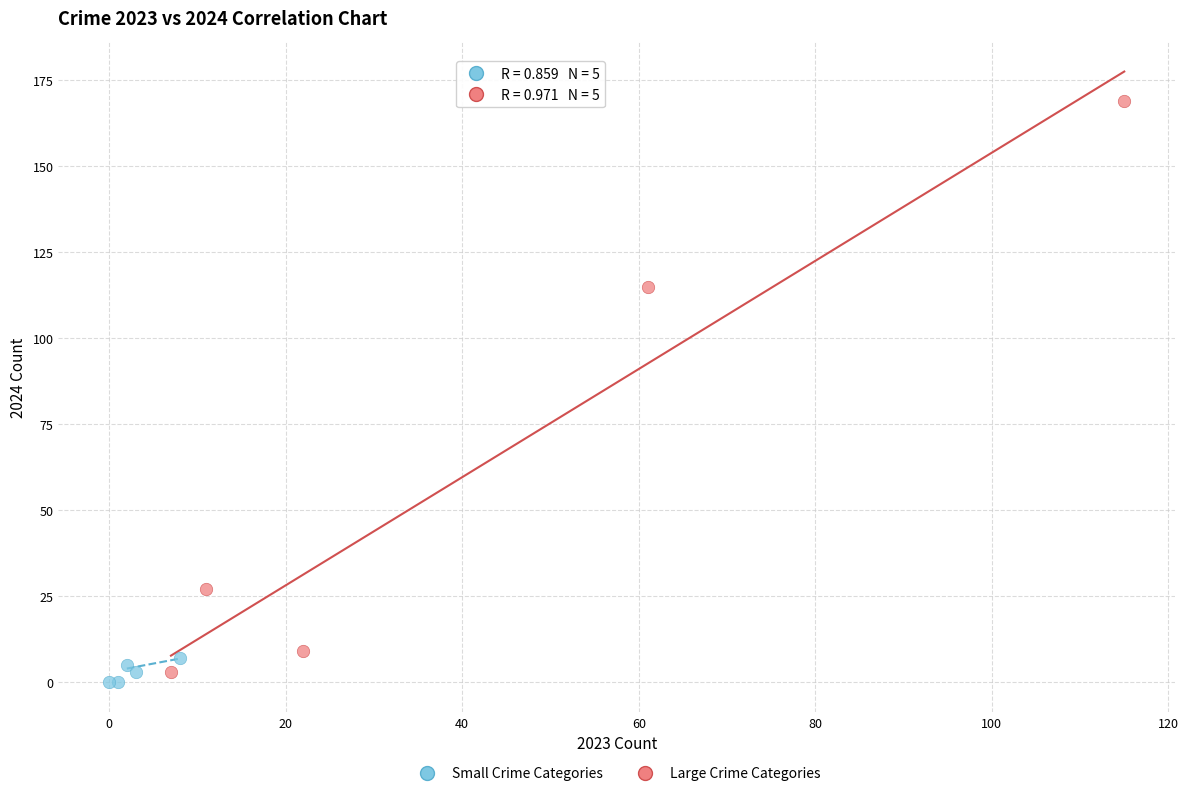

Which series contains the highest Y value?

Large Crime Categories